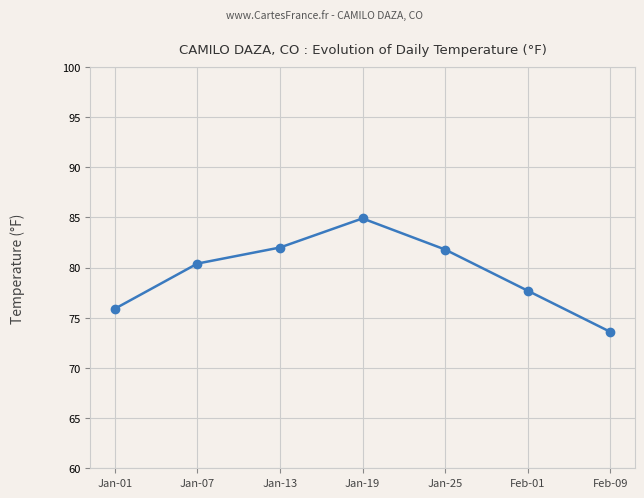

Which label corresponds to the largest value in the chart?

Jan-19